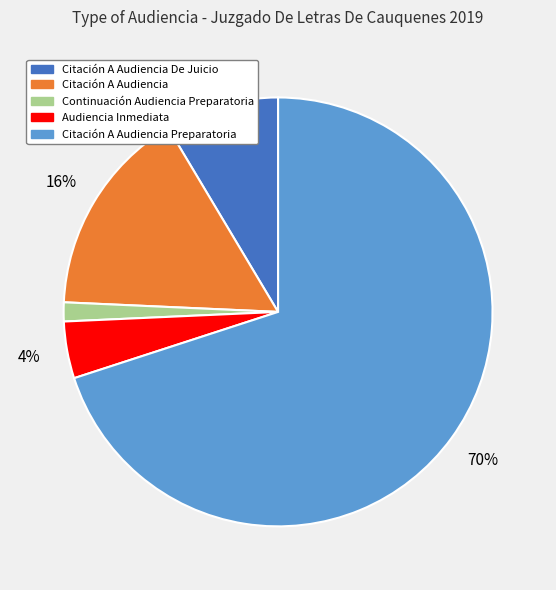

To the nearest percent, what is the average slice percentage?

20%